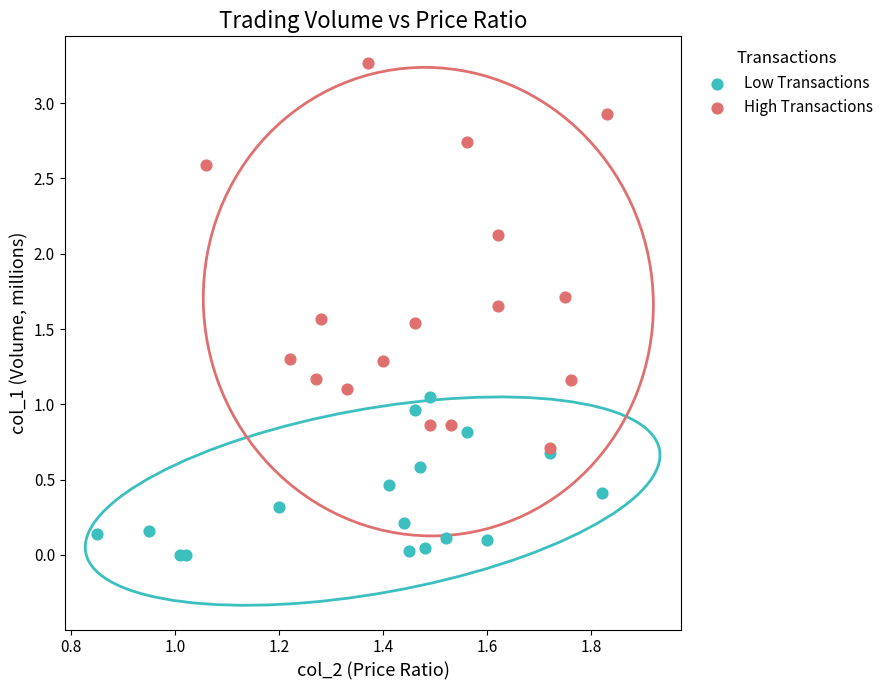

What are all the series names shown in the legend?

Low Transactions, High Transactions